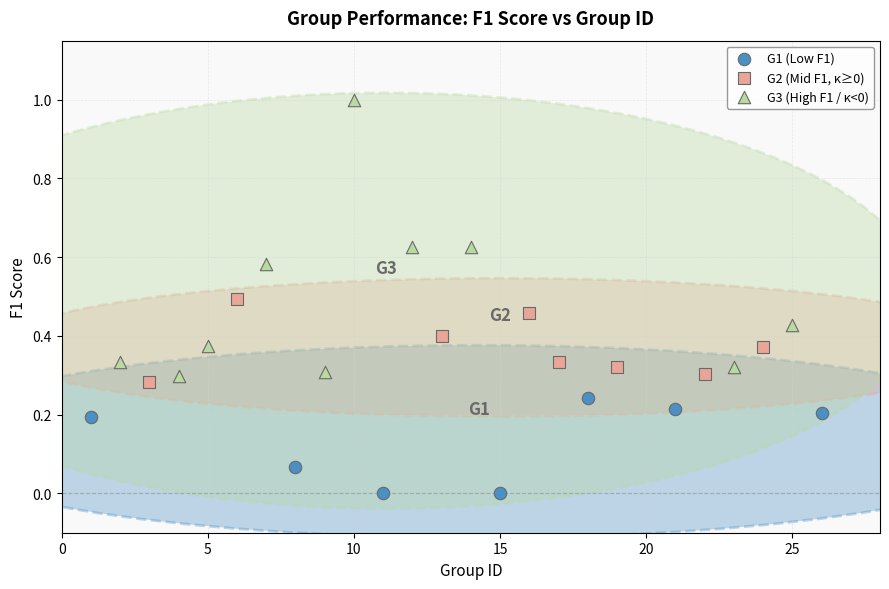

Which series reaches the maximum Y coordinate?

G3 (High F1 / κ<0)